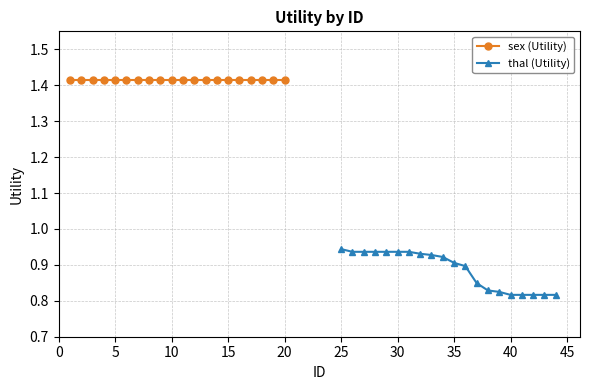

How many categories are shown in the chart?

20